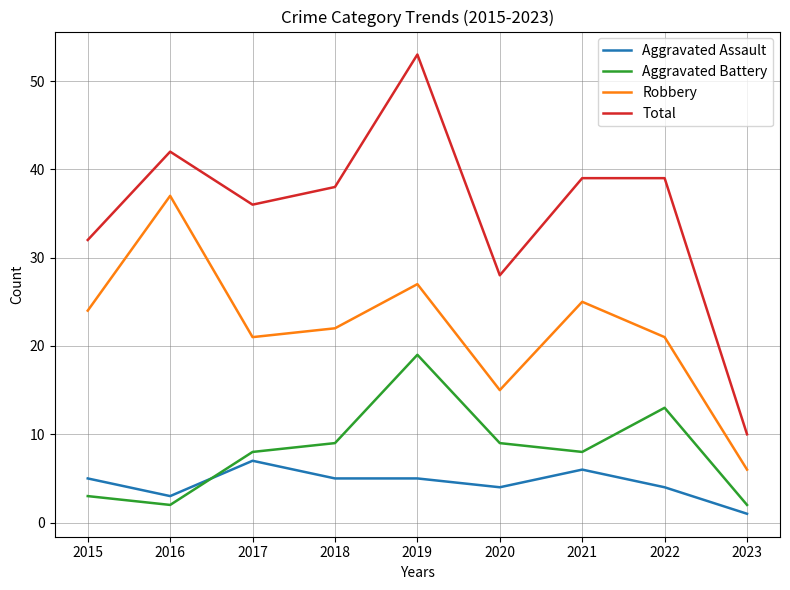

Is this an area chart (filled region under the line)?

No